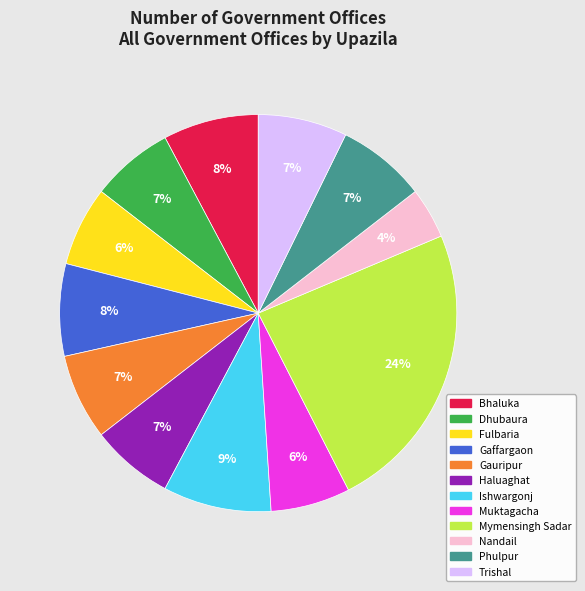

Is there any slice that represents more than half of the pie?

No